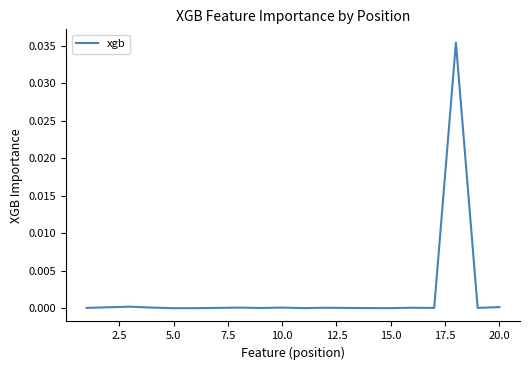

The chart shows a value of 0.0 at 10.0. True or false?

True